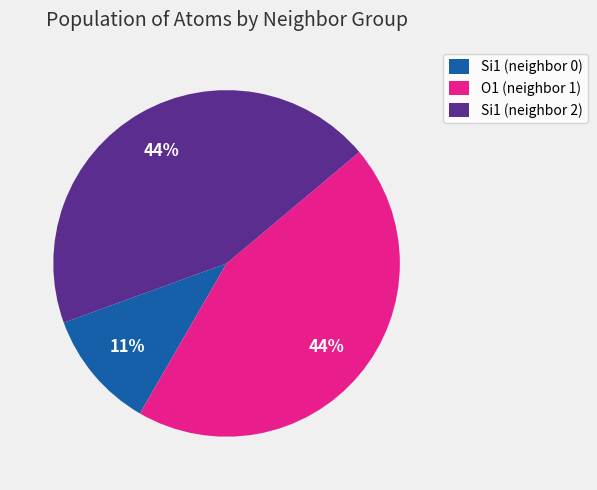

How many segments does this pie chart have?

3